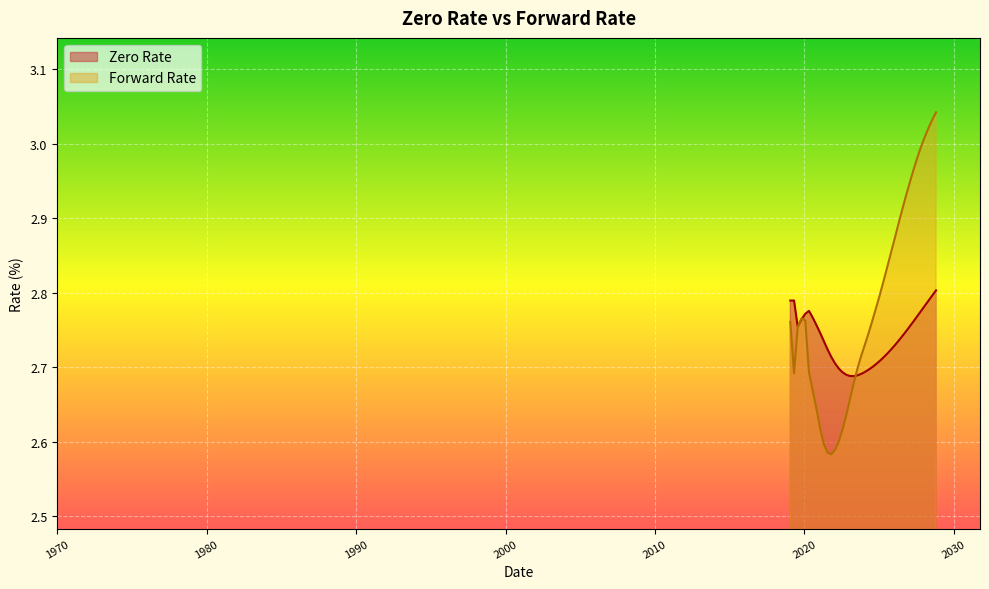

After their last crossing, which series has the higher values: Zero Rate or Forward Rate?

Forward Rate